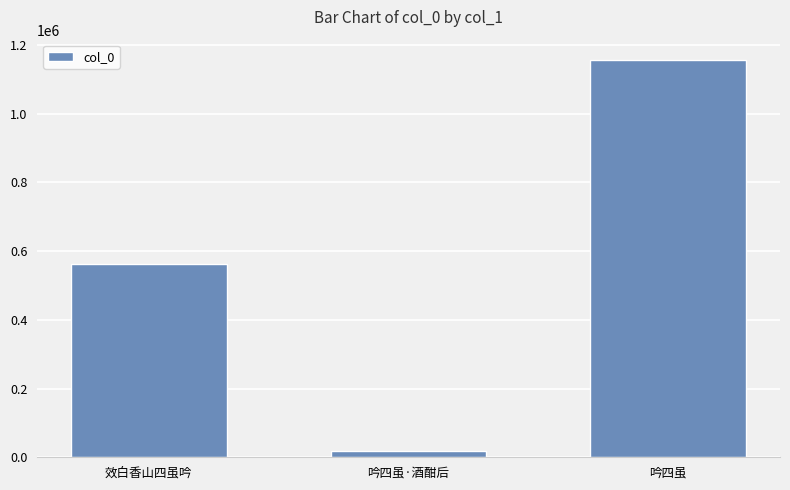

What is the difference between the second highest and minimum values?

544164